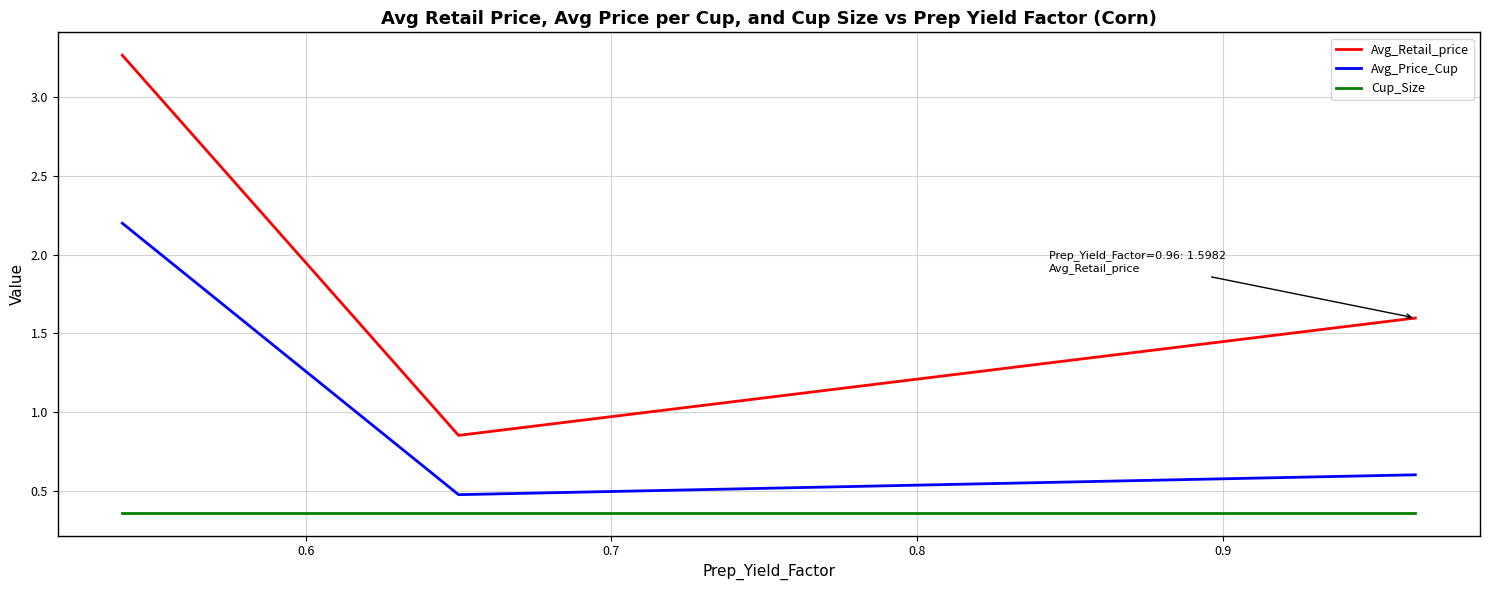

Which series has the widest spread of values?

Avg_Retail_price